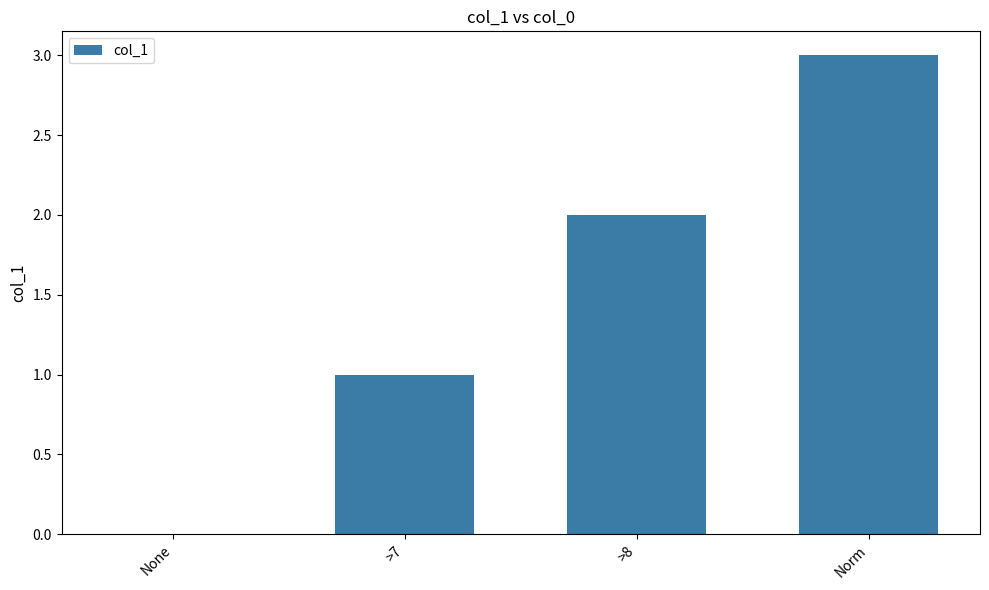

What is the average value?

2